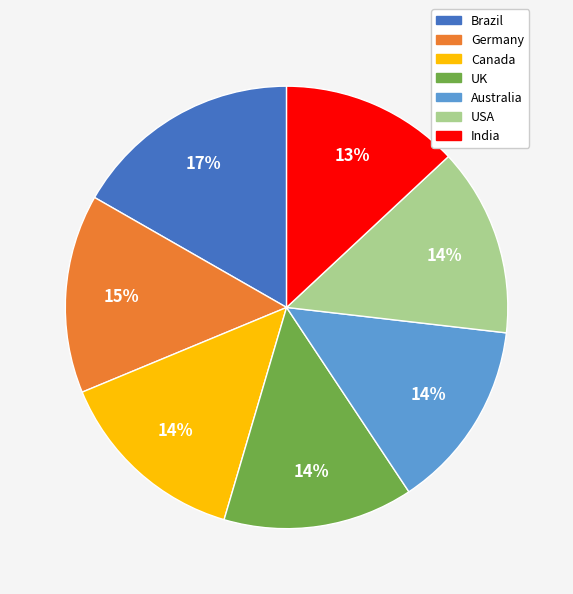

What is the smallest slice in the pie chart?

India